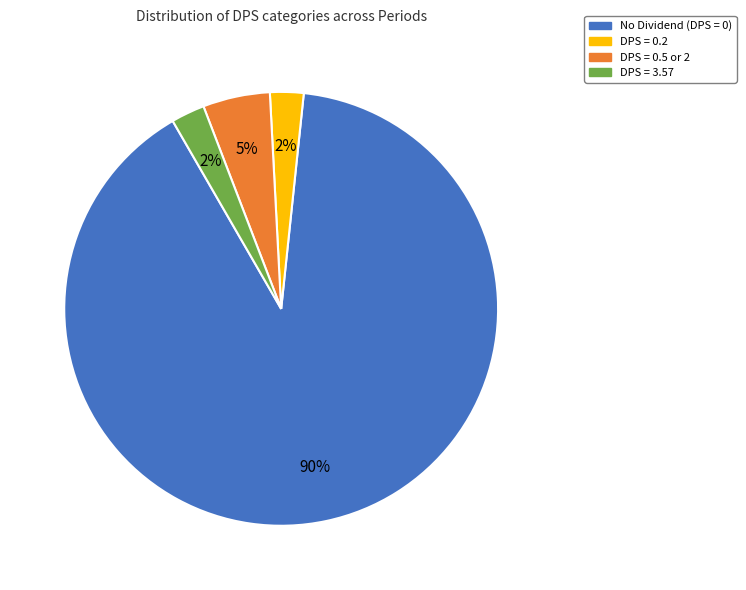

How many slices are in this pie chart?

4